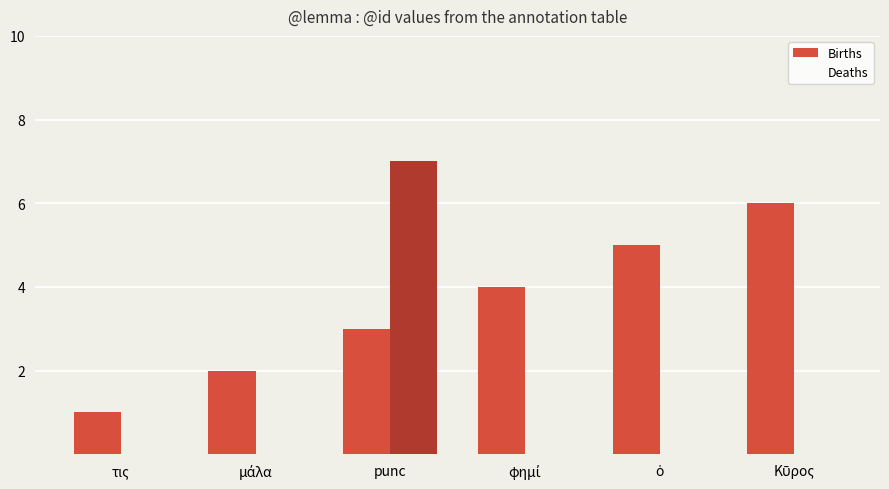

At which category does the chart reach its peak across all series?

punc